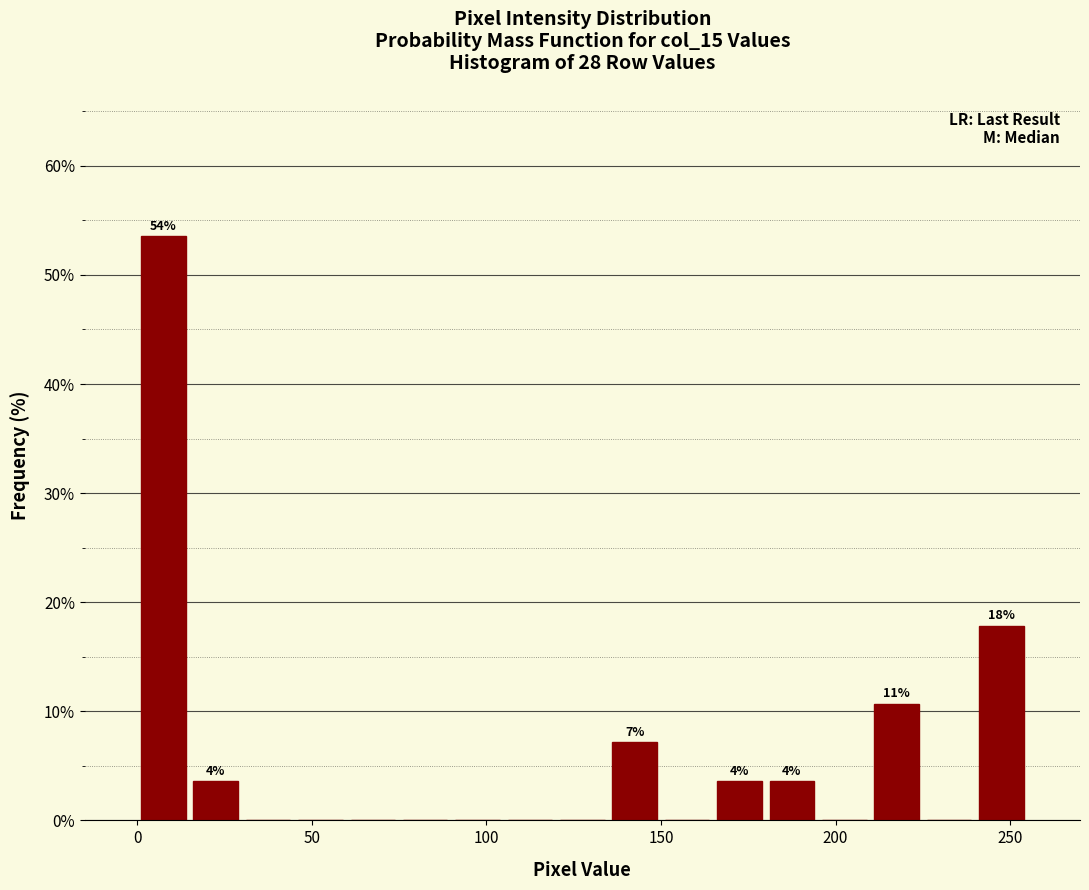

Around what value on the x-axis is the tallest bar? Give the approximate position of its centre, as read against the axis.

10